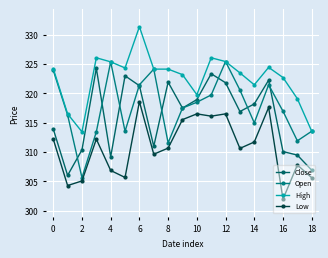

Reading left to right, what are all the values shown in this chart?

Close: 313.9	306.0	310.4	324.3	309.2	323.0	321.3	311.0	321.9	317.5	318.9	323.3	321.8	316.9	318.2	322.2	310.1	309.5	306.9
Open: 323.9	316.3	305.6	313.4	325.4	313.5	321.4	324.1	311.6	317.5	318.5	319.7	325.4	320.6	315.0	321.4	316.9	311.9	313.5
High: 324.2	316.5	313.4	326.0	325.4	324.3	331.3	324.1	324.1	323.2	319.8	326.0	325.4	323.5	321.4	324.4	322.7	319.1	313.5
Low: 312.2	304.3	305.1	312.2	306.9	305.7	318.6	309.6	310.7	315.5	316.5	316.1	316.5	310.6	311.7	317.6	302.0	307.8	305.6